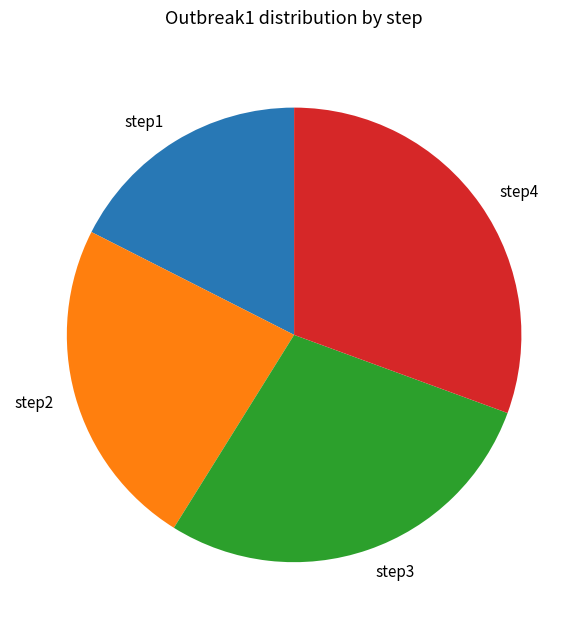

The step3 slice represents 17% of the pie. True or false?

False